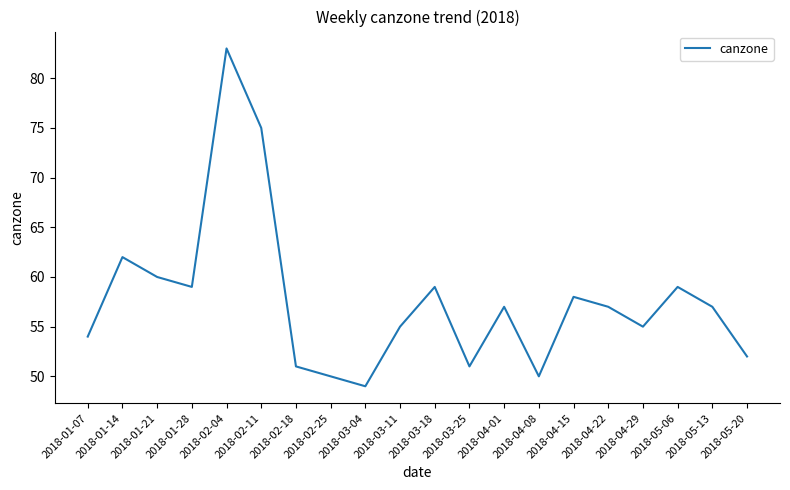

What is the smallest value displayed?

49